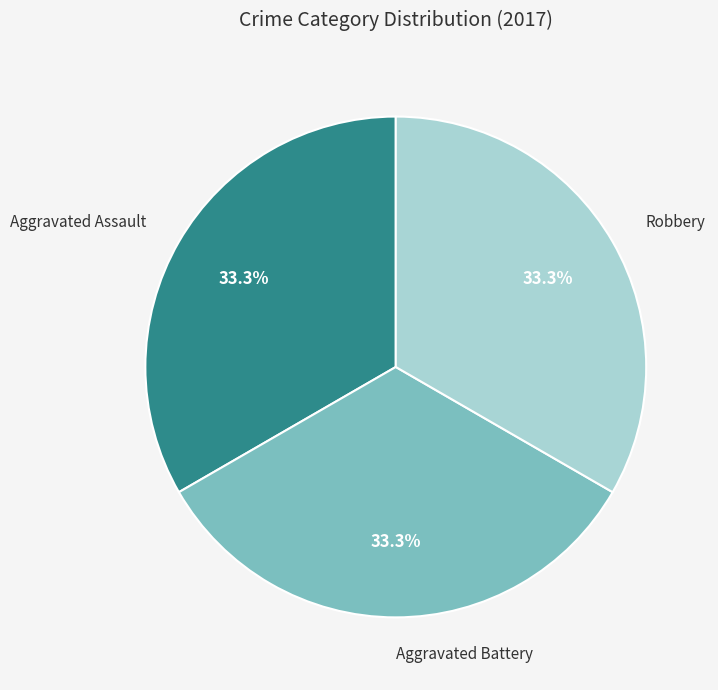

Is there any slice that represents more than half of the pie?

No